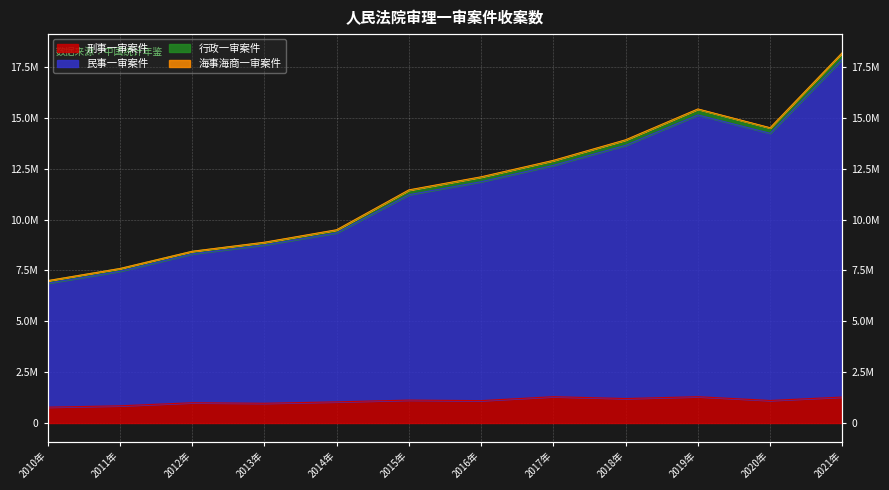

What is the minimum value for 刑事一审案件?

779595